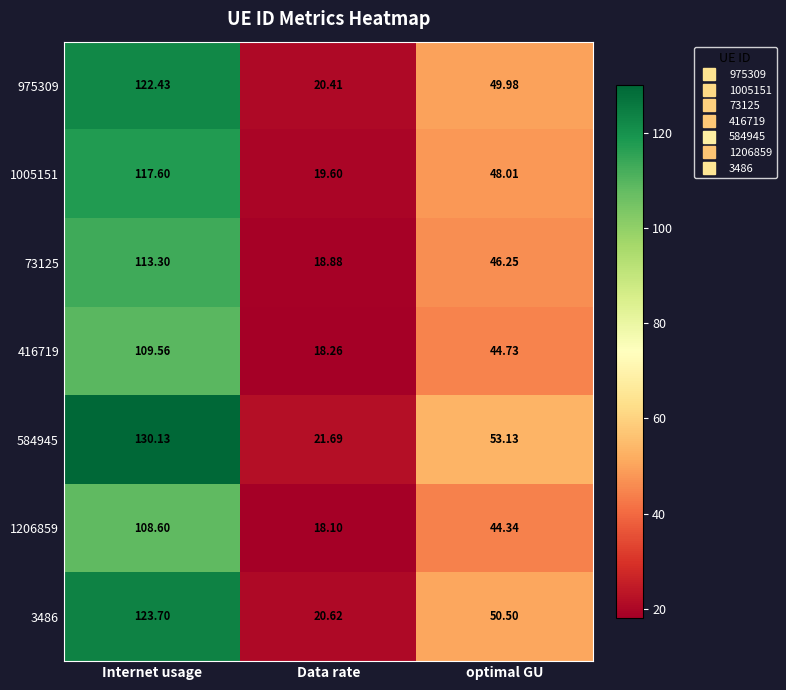

Where does the 416719 series first go above 44?

Internet usage